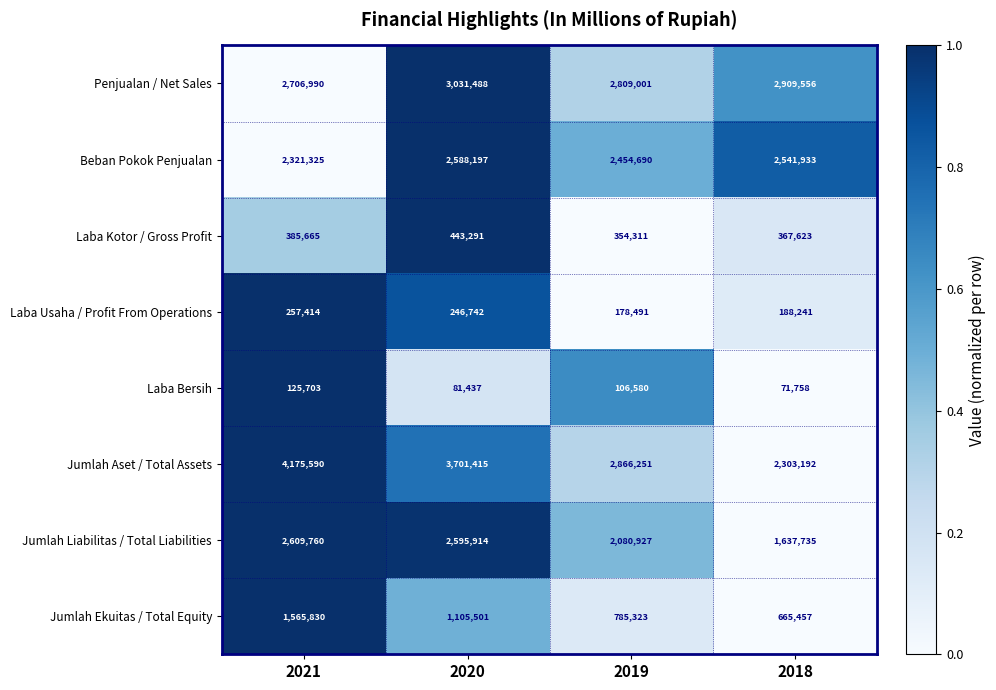

Which series has the widest spread of values?

Jumlah Aset / Total Assets